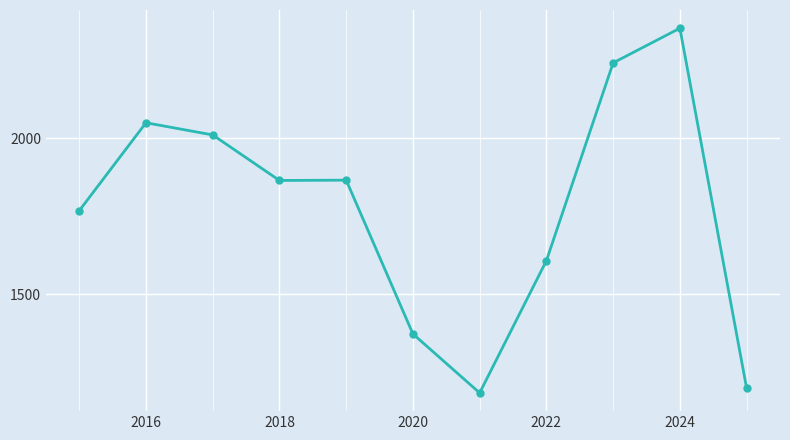

What is the value of the 4th point from the left?

1865